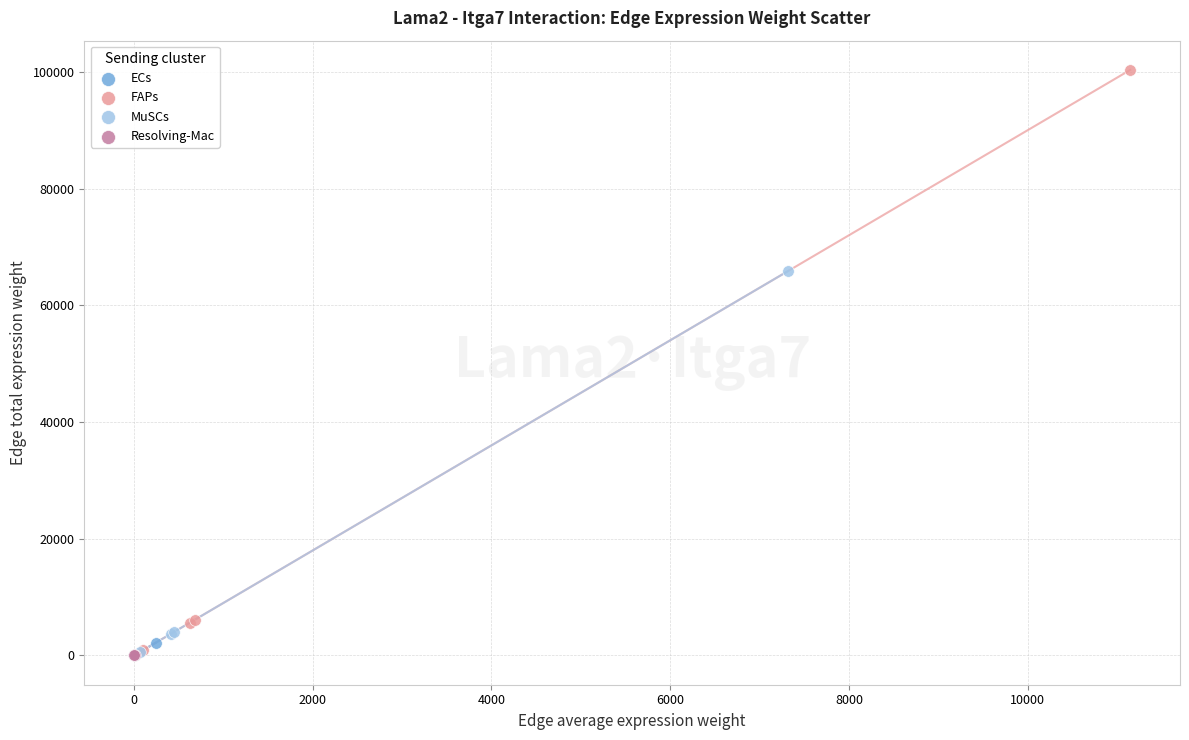

Which series has the widest spread of Y values?

FAPs